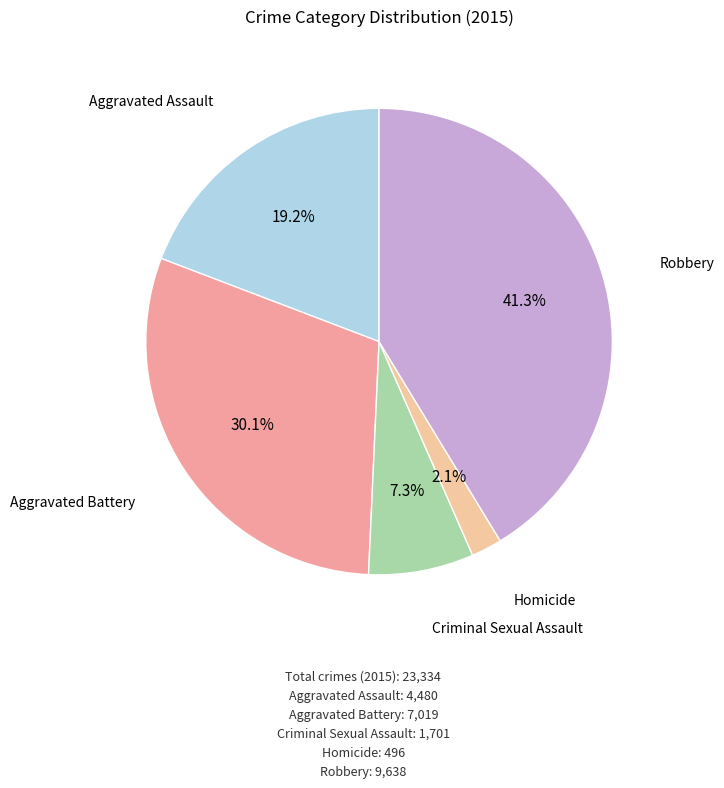

How many segments does this pie chart have?

5